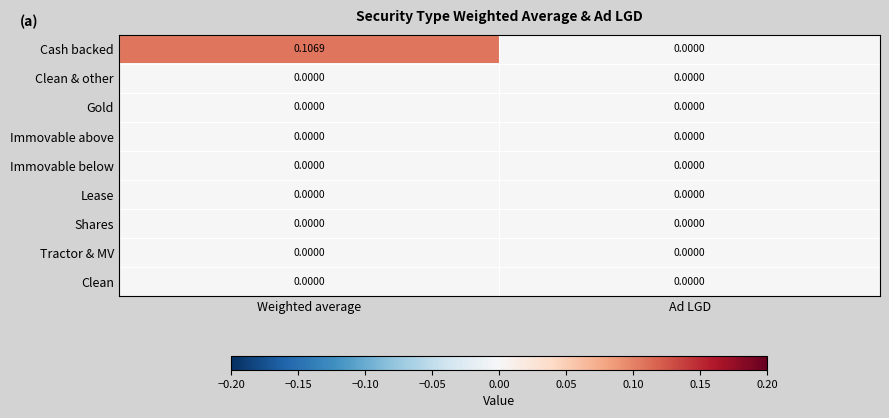

Which series changed the most between Weighted average and Ad LGD?

Cash backed